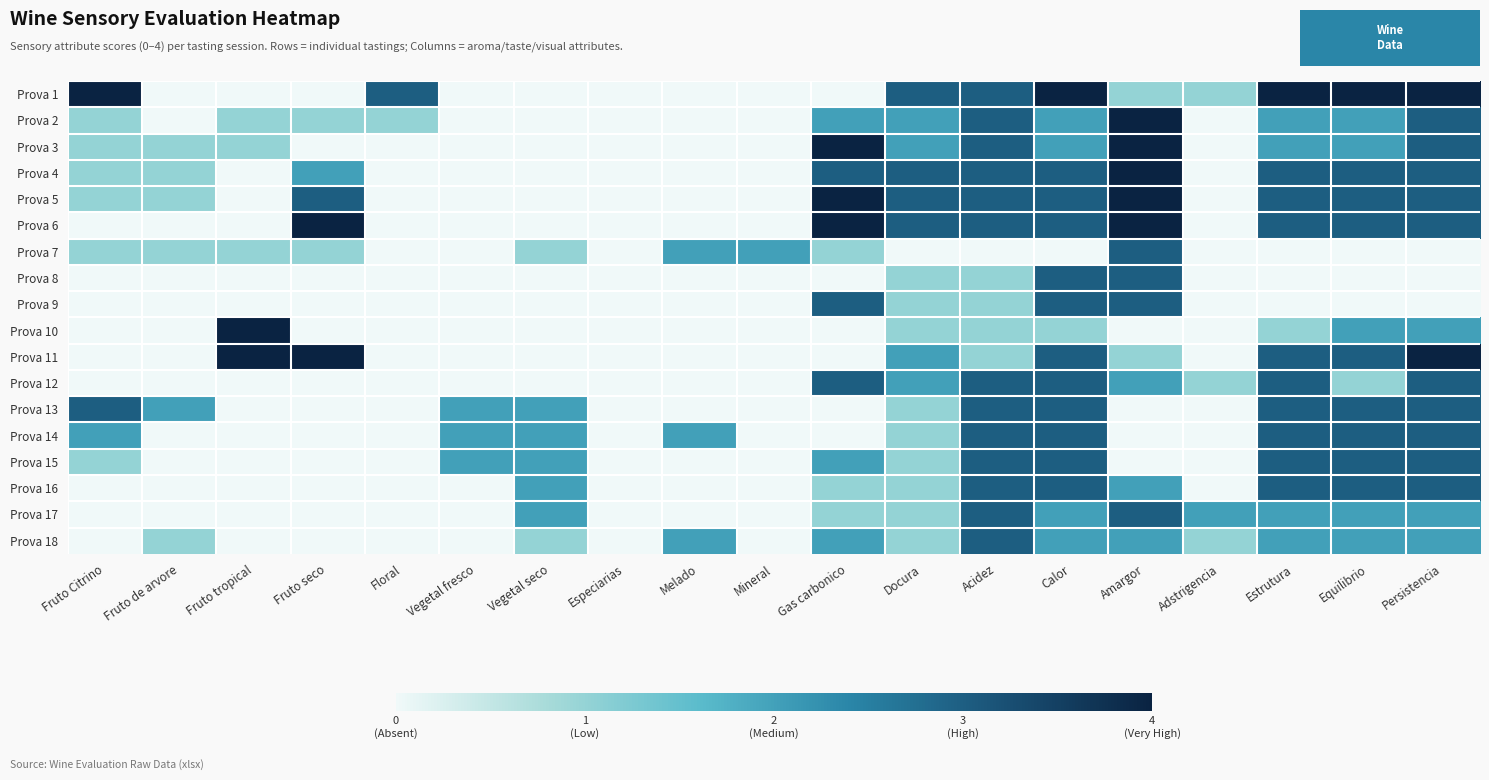

Count the number of data series in this chart.

18